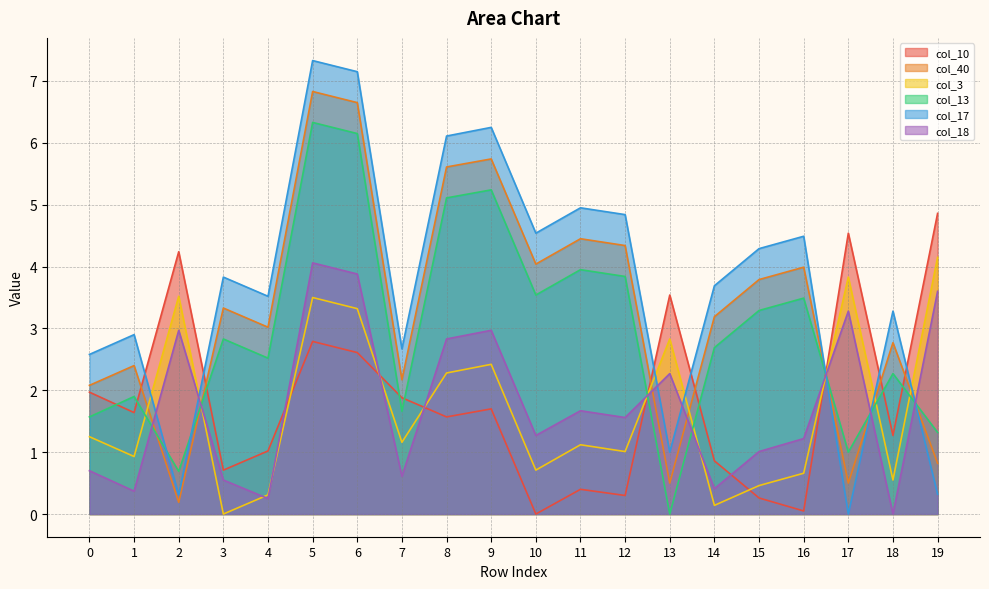

What is the spread (max minus min) of values at 15?

4.0